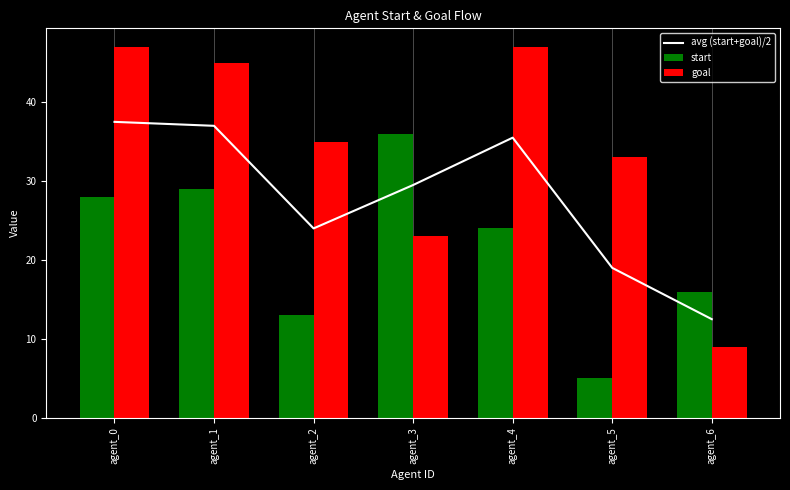

What is the change in value from agent_0 to agent_6?

-25.0